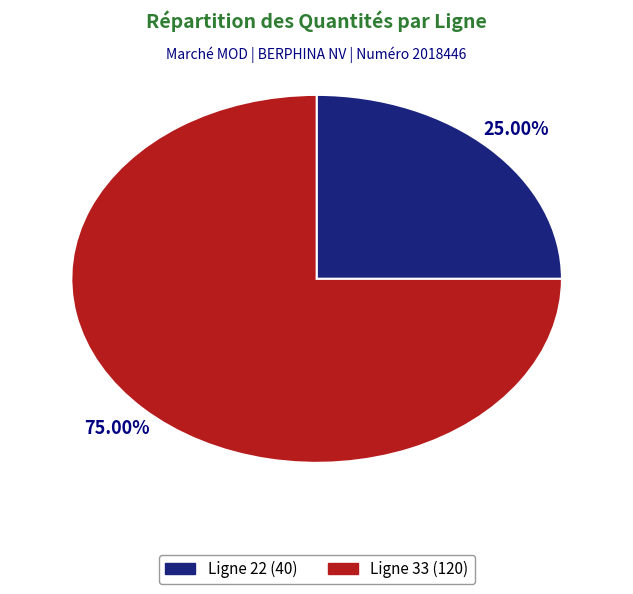

To the nearest percent, what is the average slice percentage?

50%